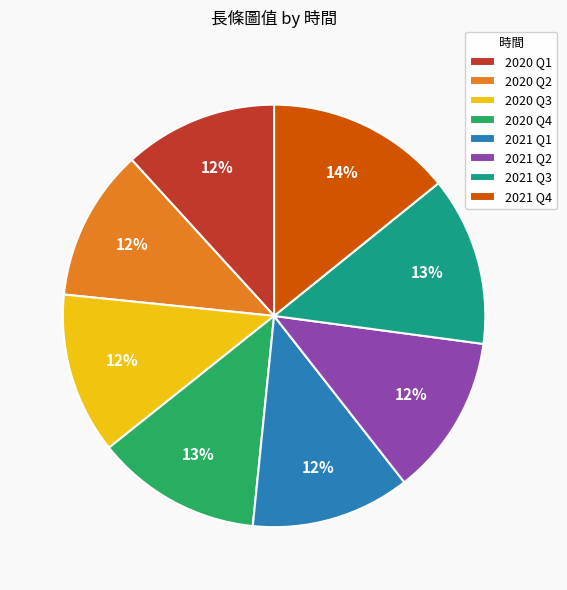

Which slice is the largest?

2021 Q4